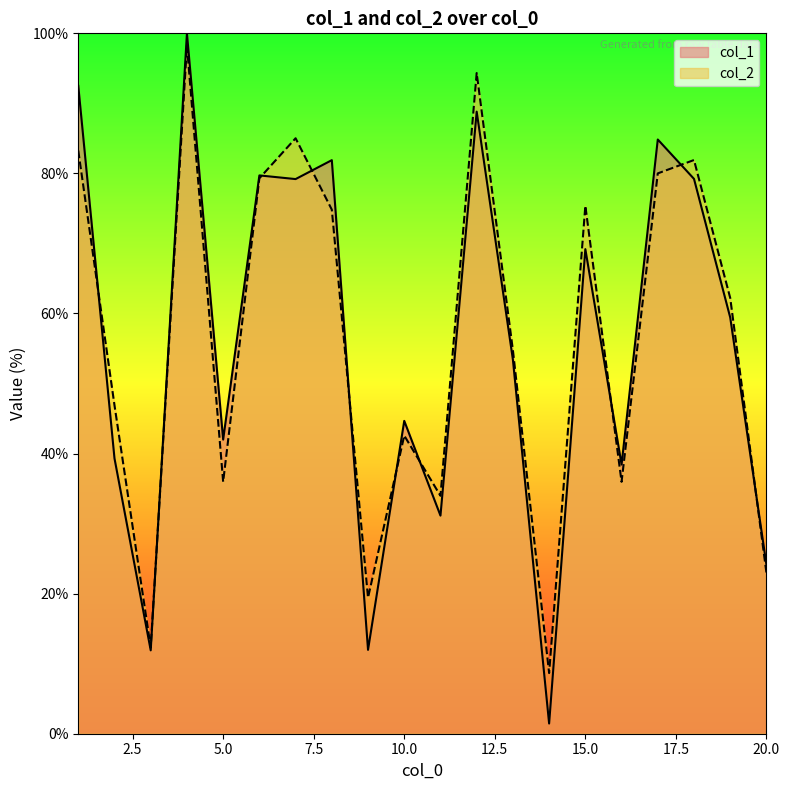

Which series ends up on top after the final intersection of col_2 and col_1?

col_1